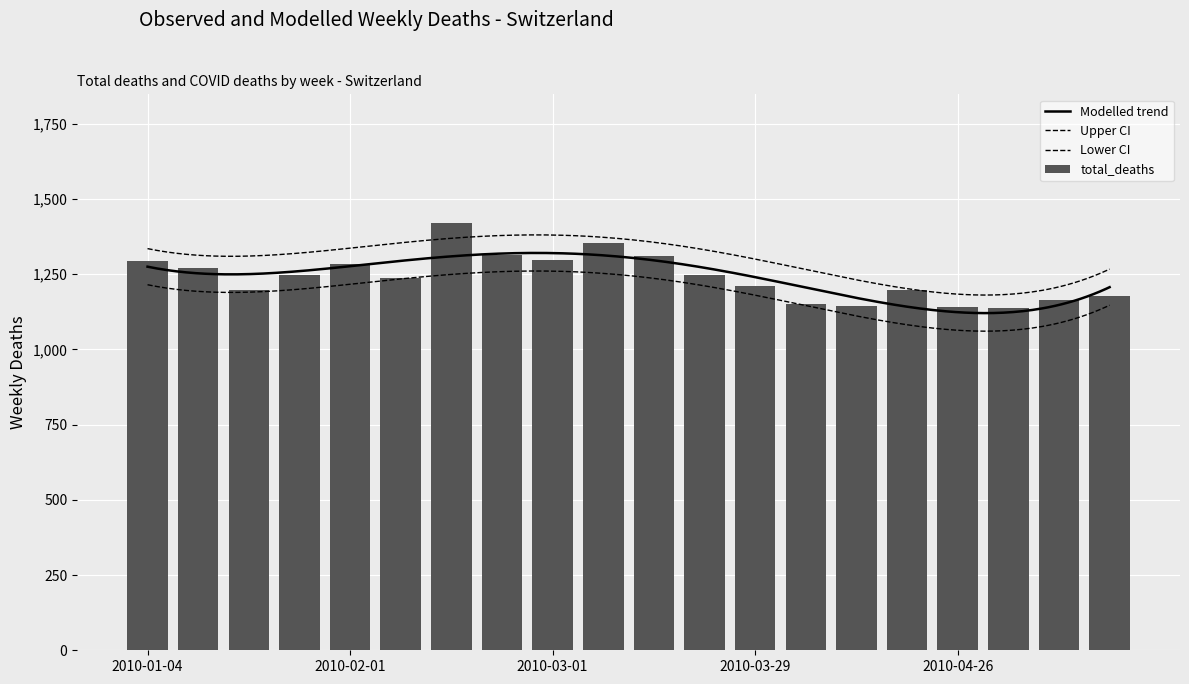

What position from the right is 2010-01-18?

18